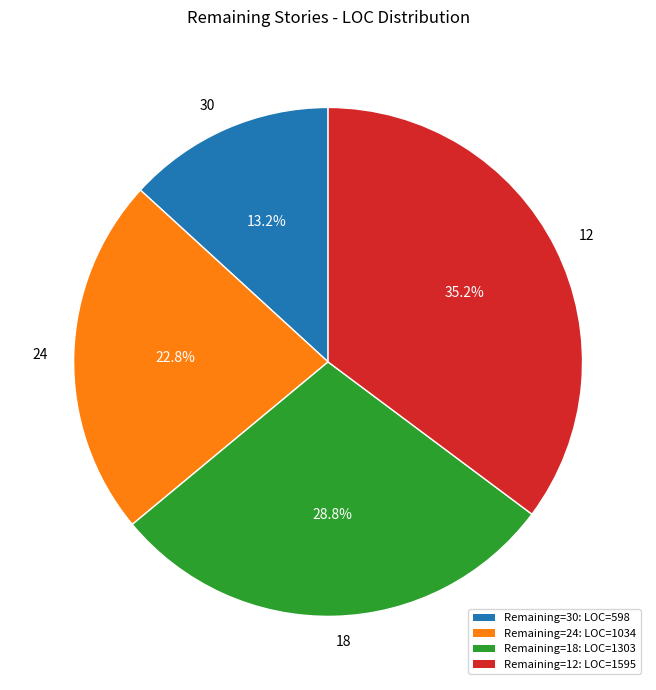

What is the largest slice in the pie chart?

12